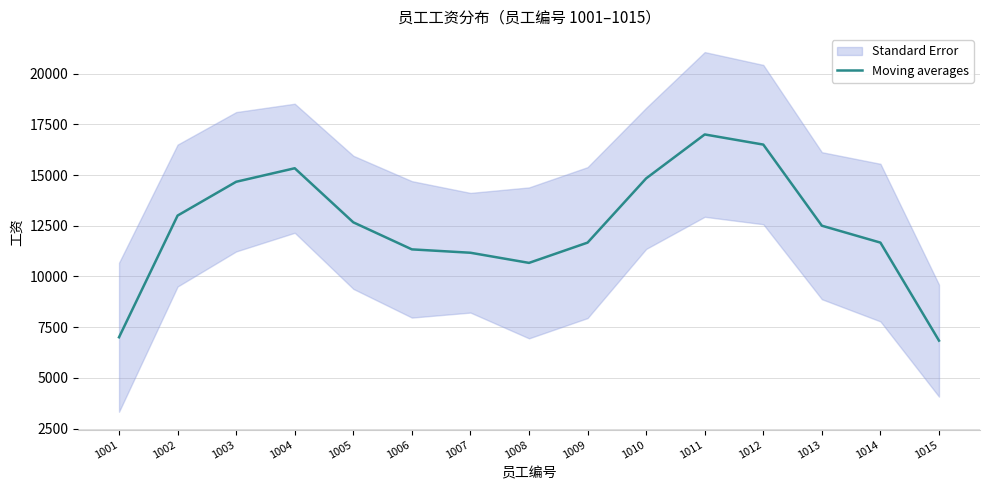

What is the value of the 2nd point from the left?

13000.0